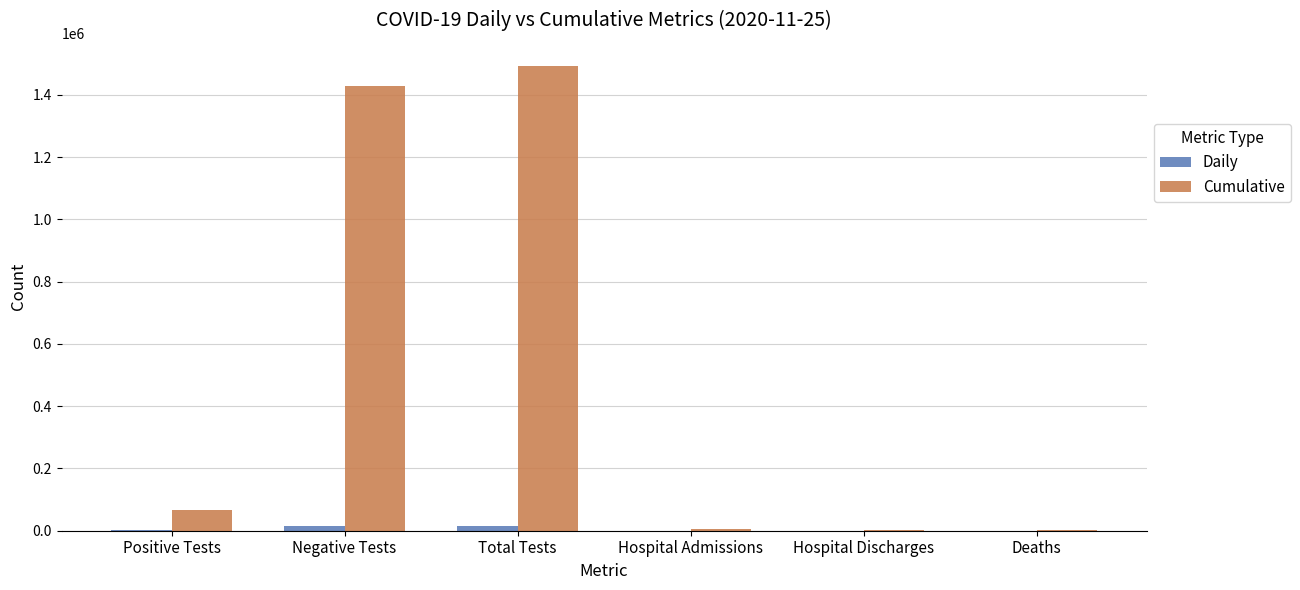

What value does the Cumulative series have at Hospital Discharges, to the nearest 10?

3510